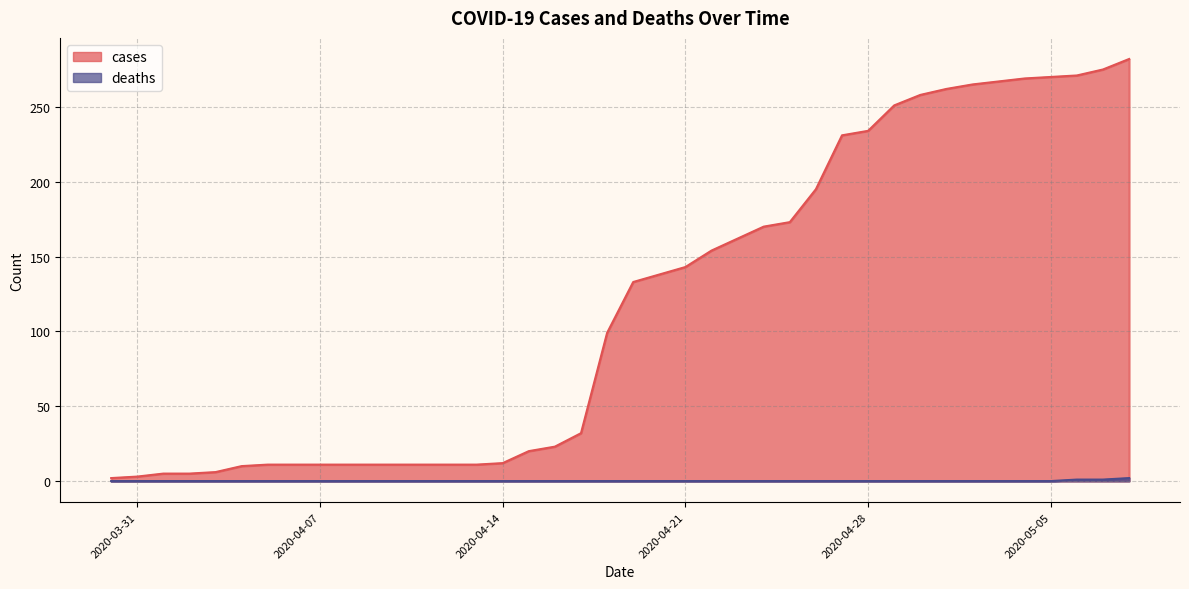

True or false: deaths and cases intersect in this chart.

False